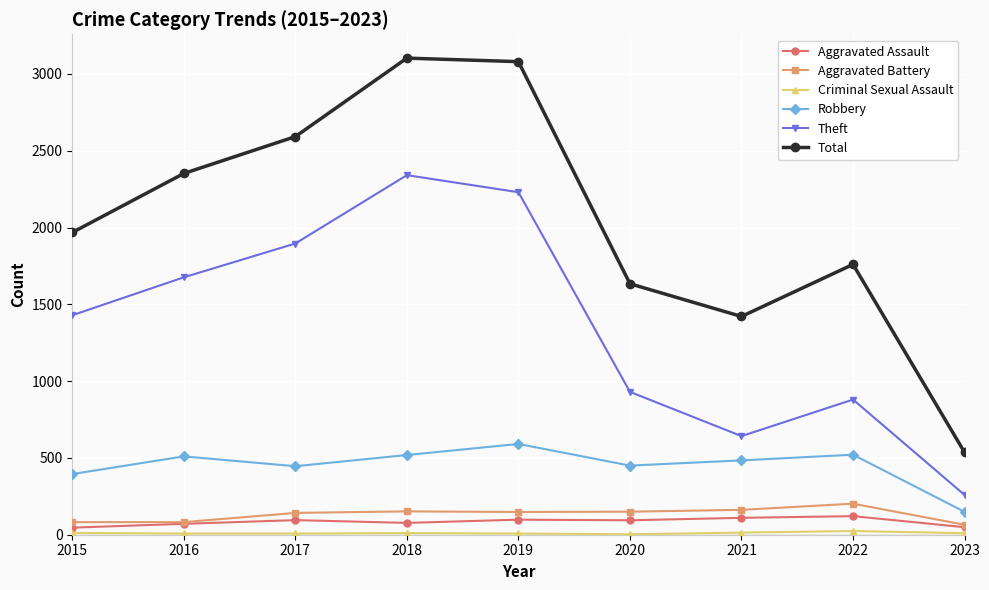

The value of Aggravated Assault at 2017 is 95. True or false?

True